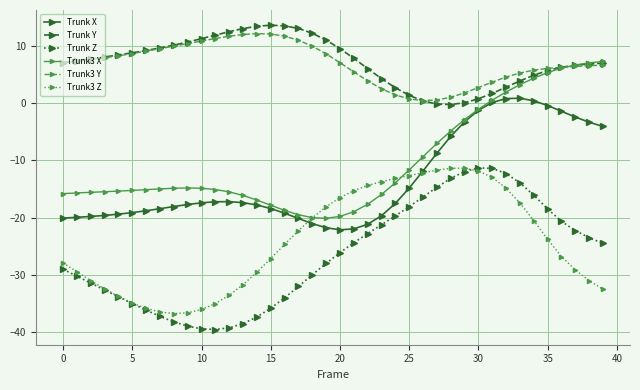

True or false: Trunk Y and Trunk3 Z intersect in this chart.

False